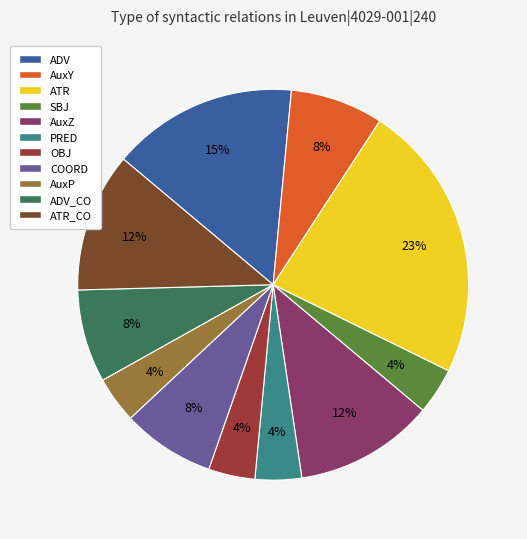

How many segments does this pie chart have?

11